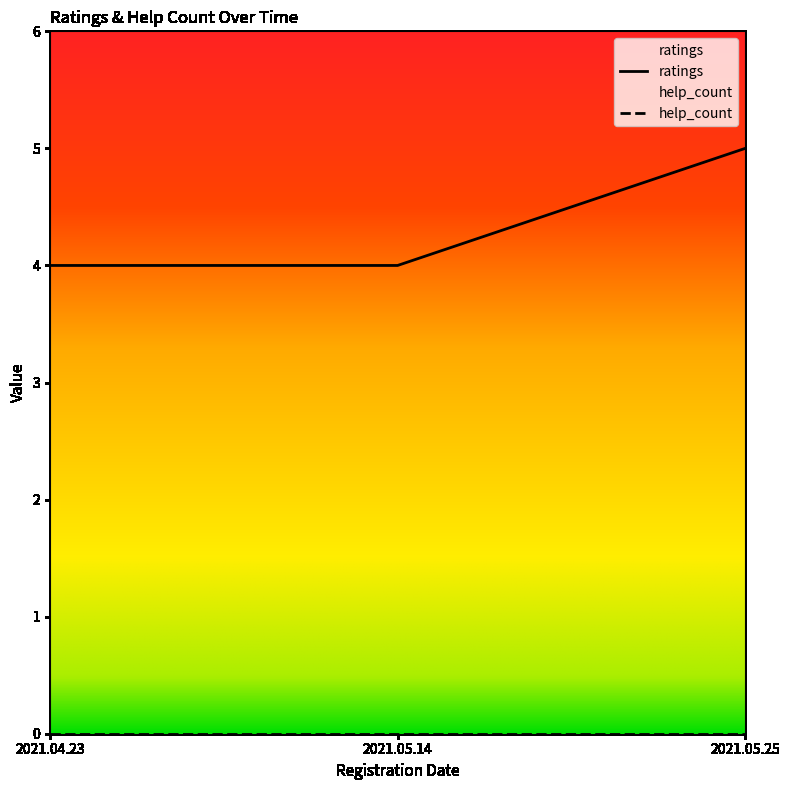

Which label corresponds to the largest value in the chart?

2021.05.25